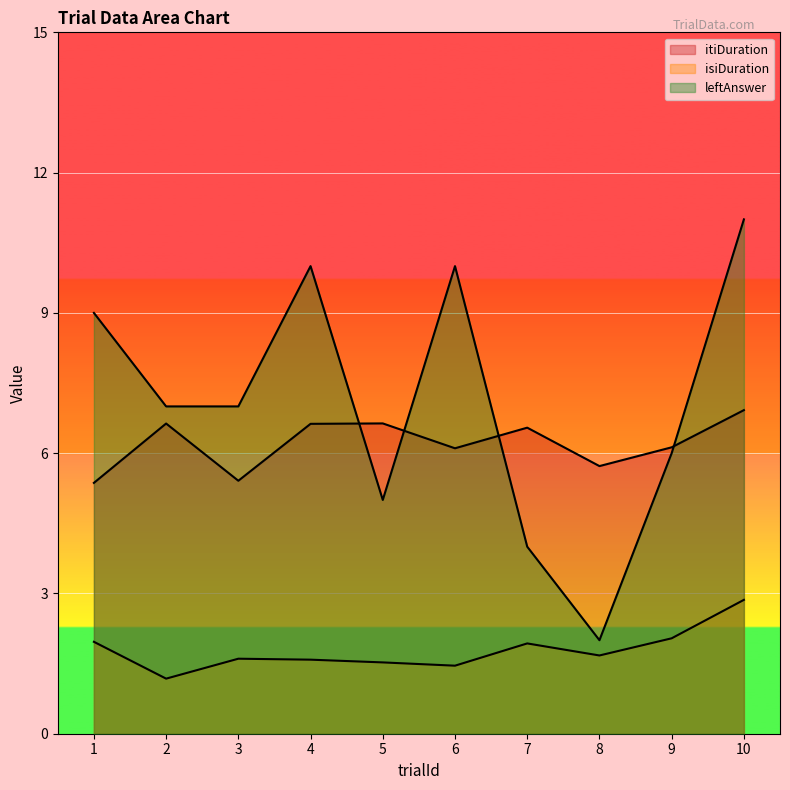

What is the difference between the highest and lowest values at 5?

5.1